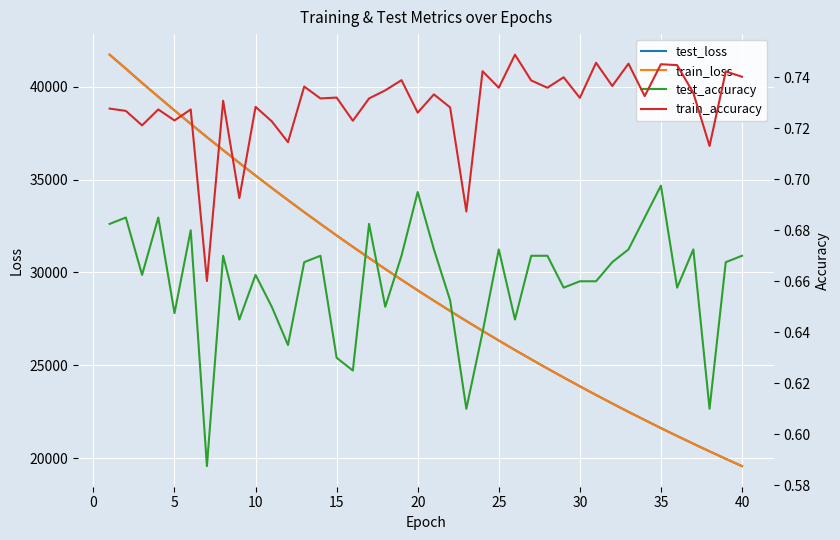

What is the minimum value for test_loss?

19564.7